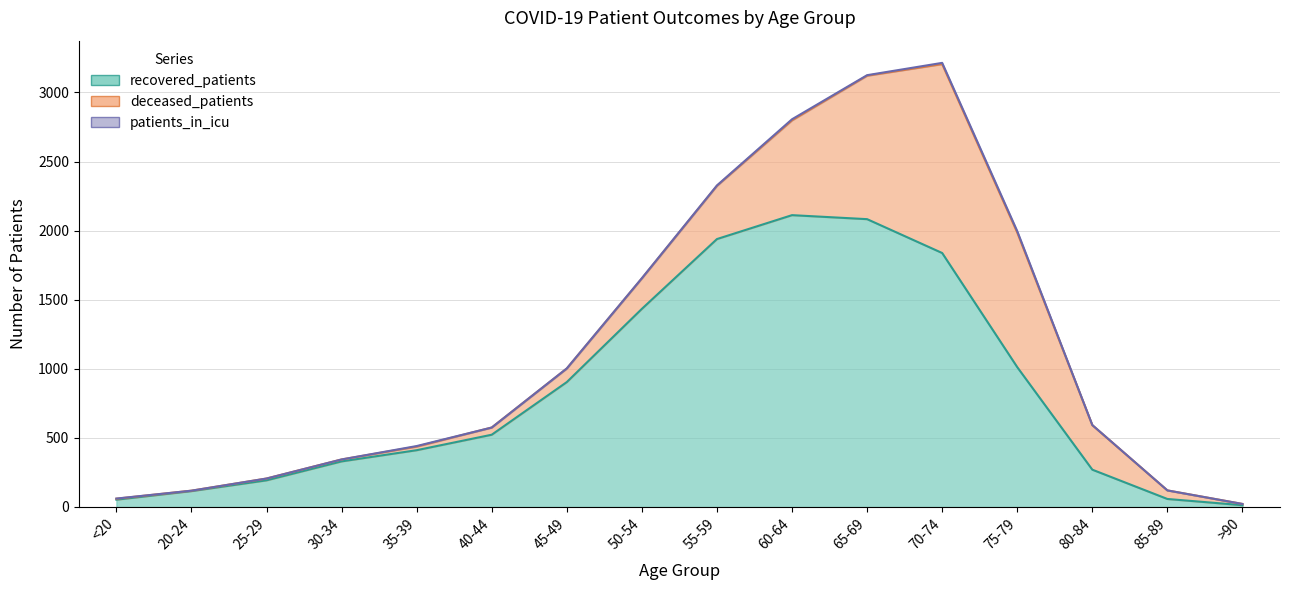

Which category has the lowest value in the deceased_patients series?

20-24